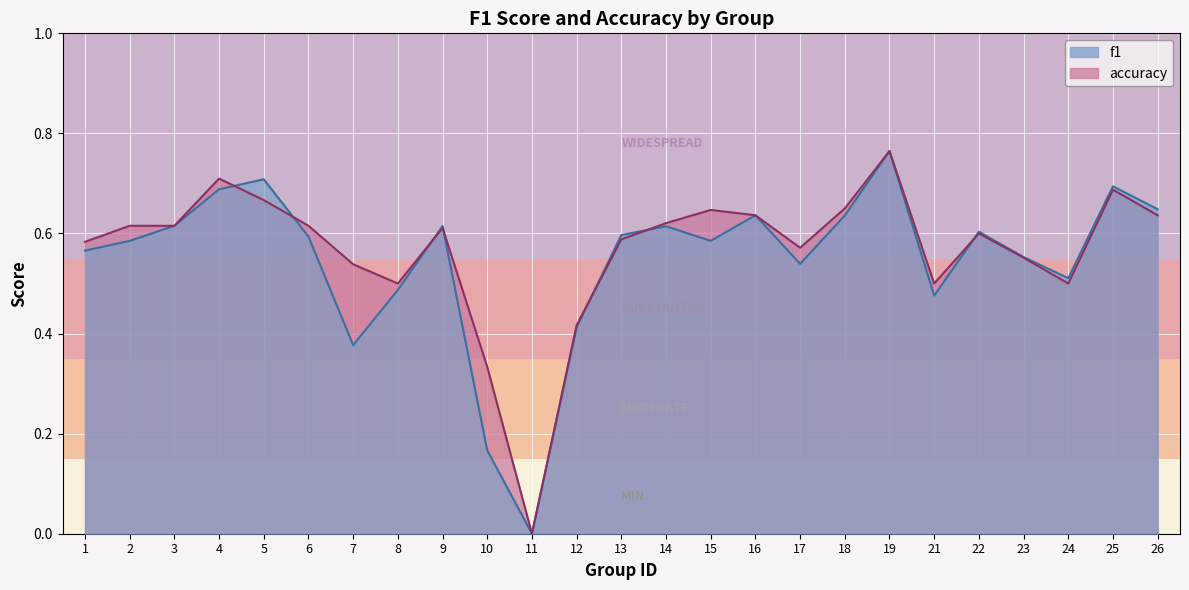

Which series ends up on top after the final intersection of accuracy and f1?

f1